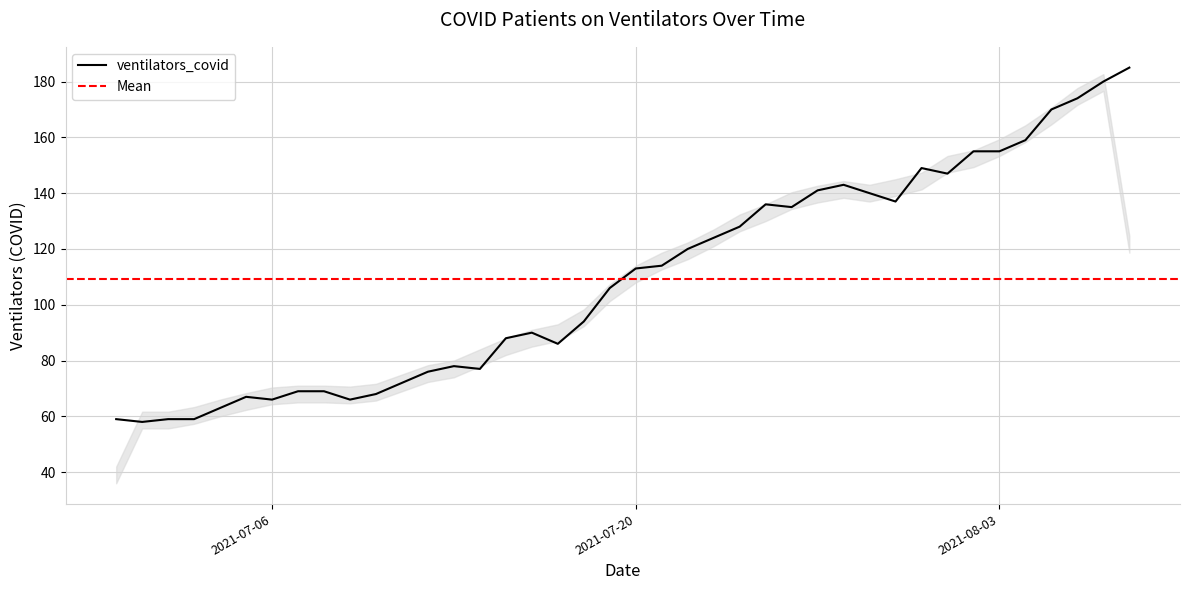

Is it true that ventilators_covid equals 113 at 2021-07-20?

True